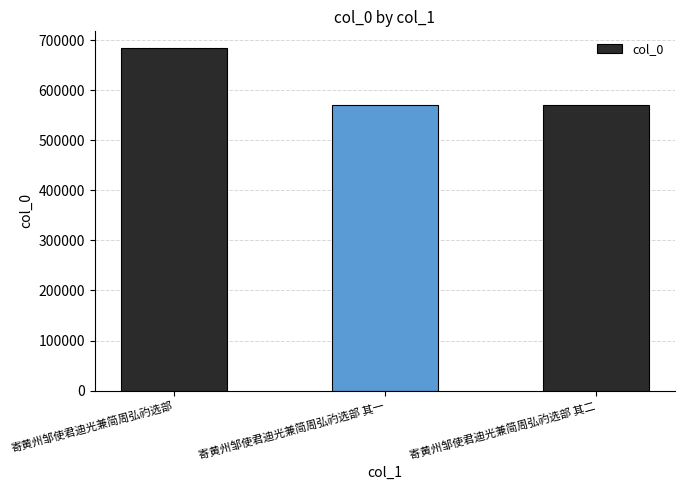

The chart shows a value of 126984 at 寄黄州邹使君迪光兼简周弘礿选部 其一. True or false?

False